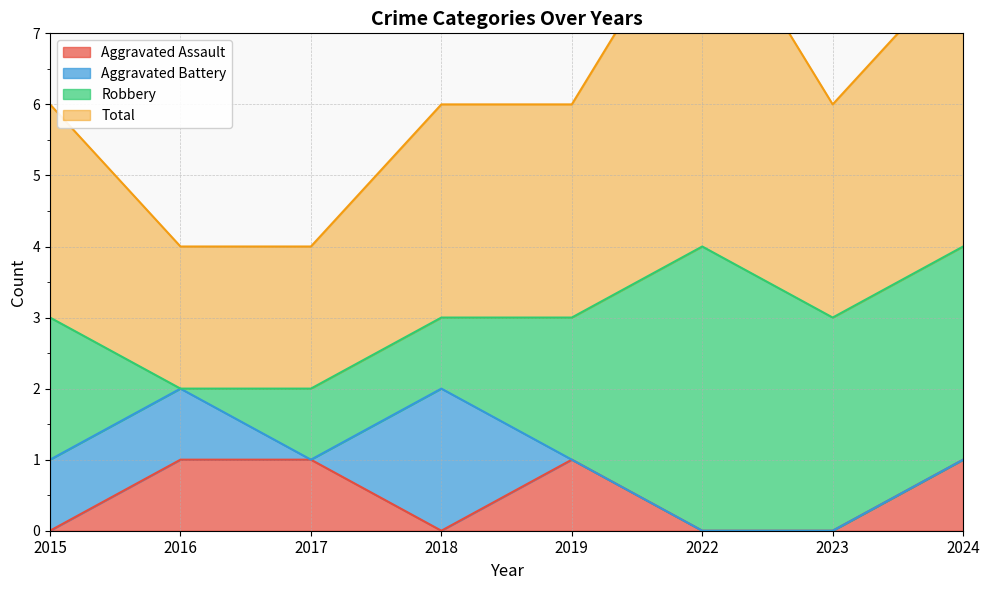

Which series has the widest spread of values?

Total